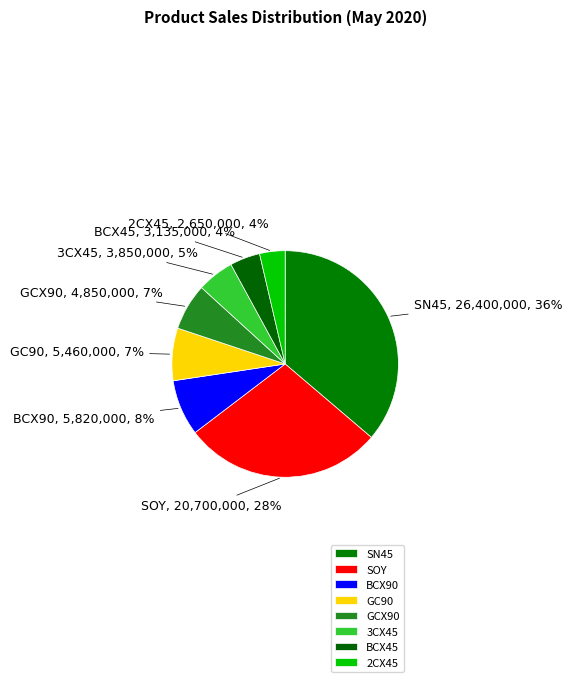

Which has a higher value, SOY or BCX90?

SOY